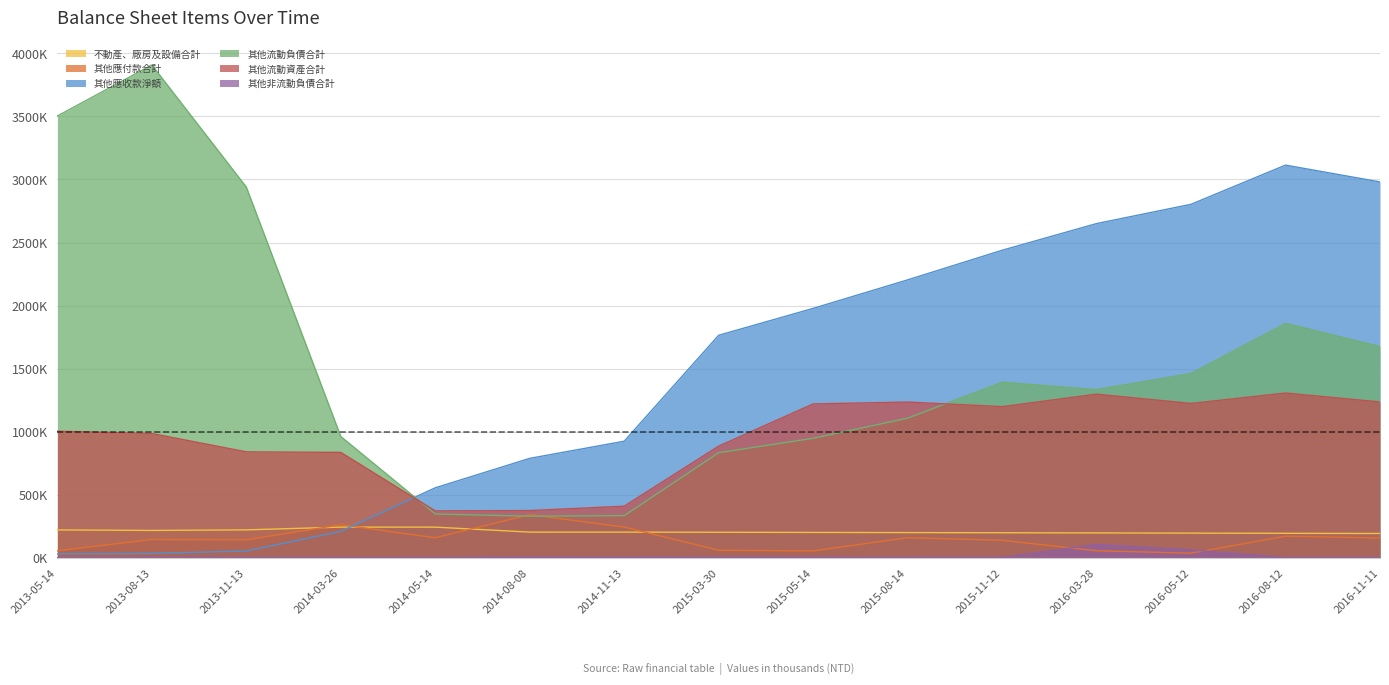

At which category is the sum across all series the highest?

2016-08-12